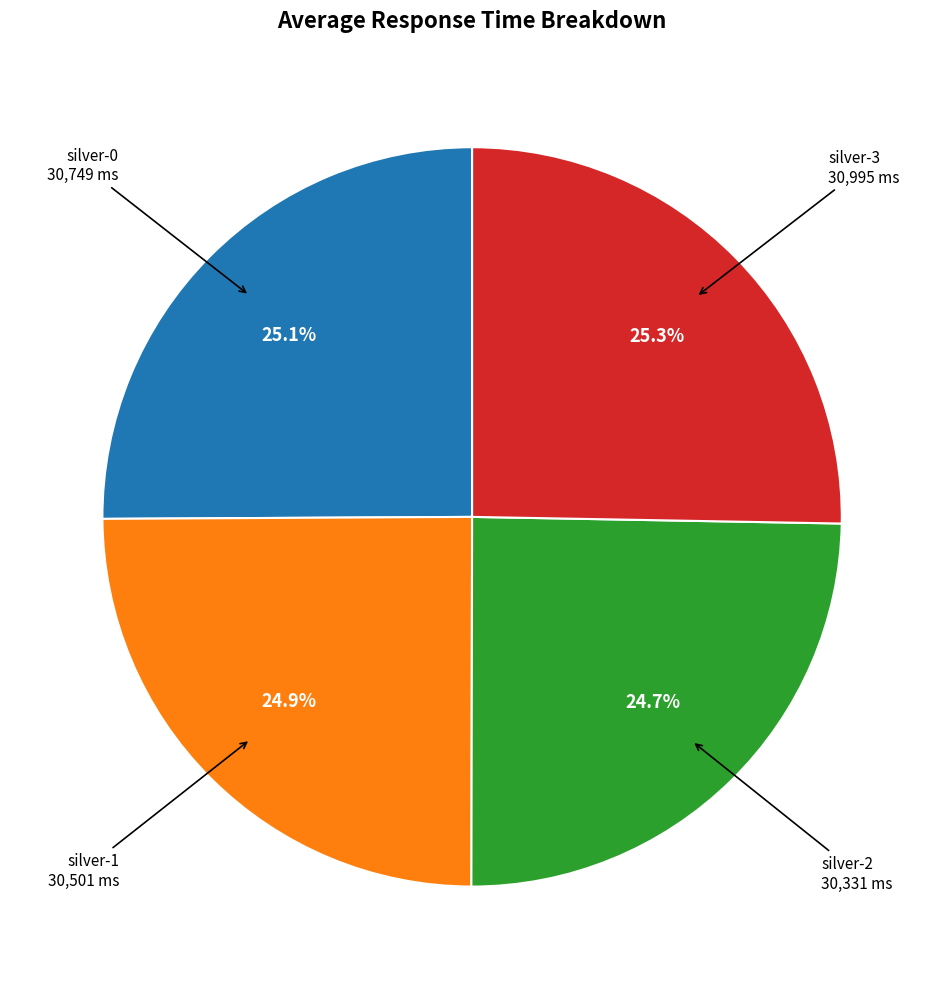

Is there a majority slice in this chart?

No